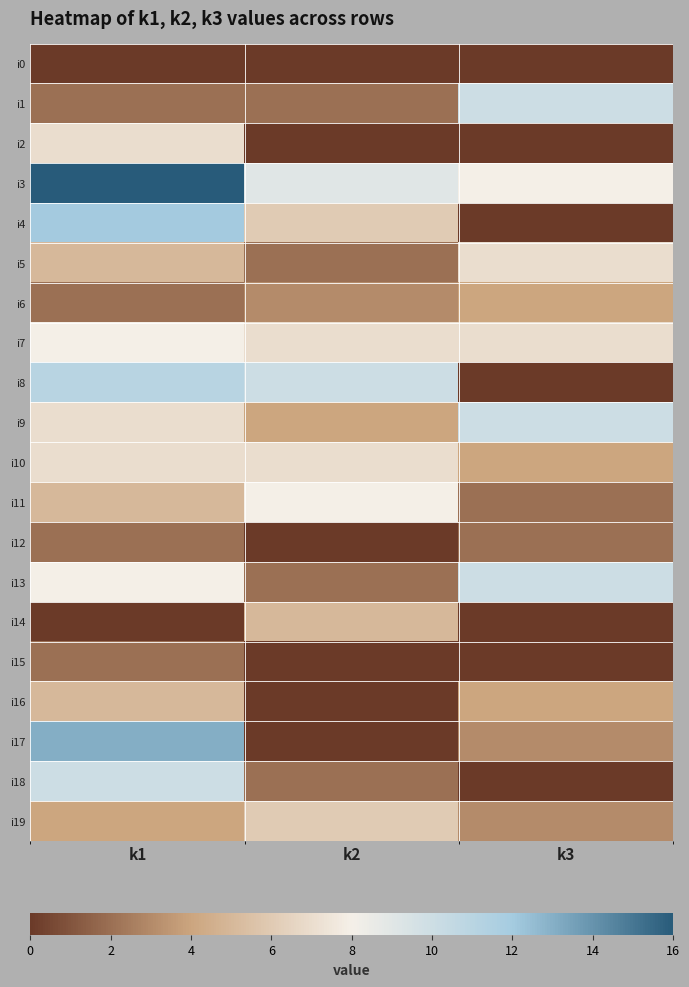

Which series has the widest spread of values?

i17